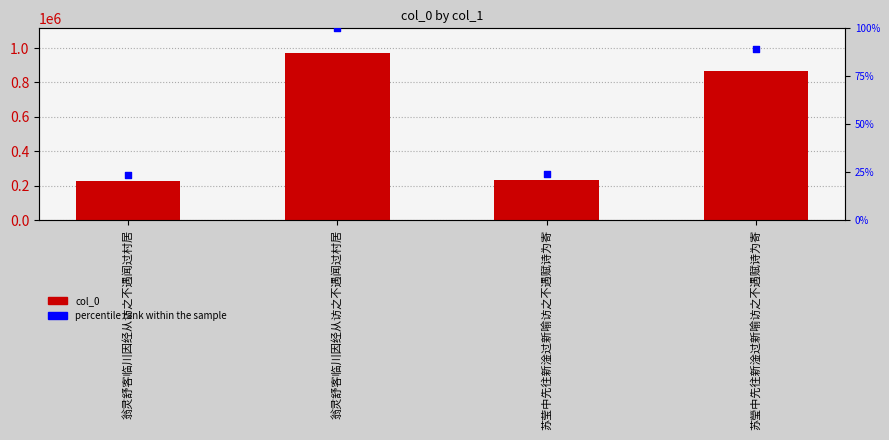

What are all the series names shown in the legend?

col_0, percentile rank within the sample